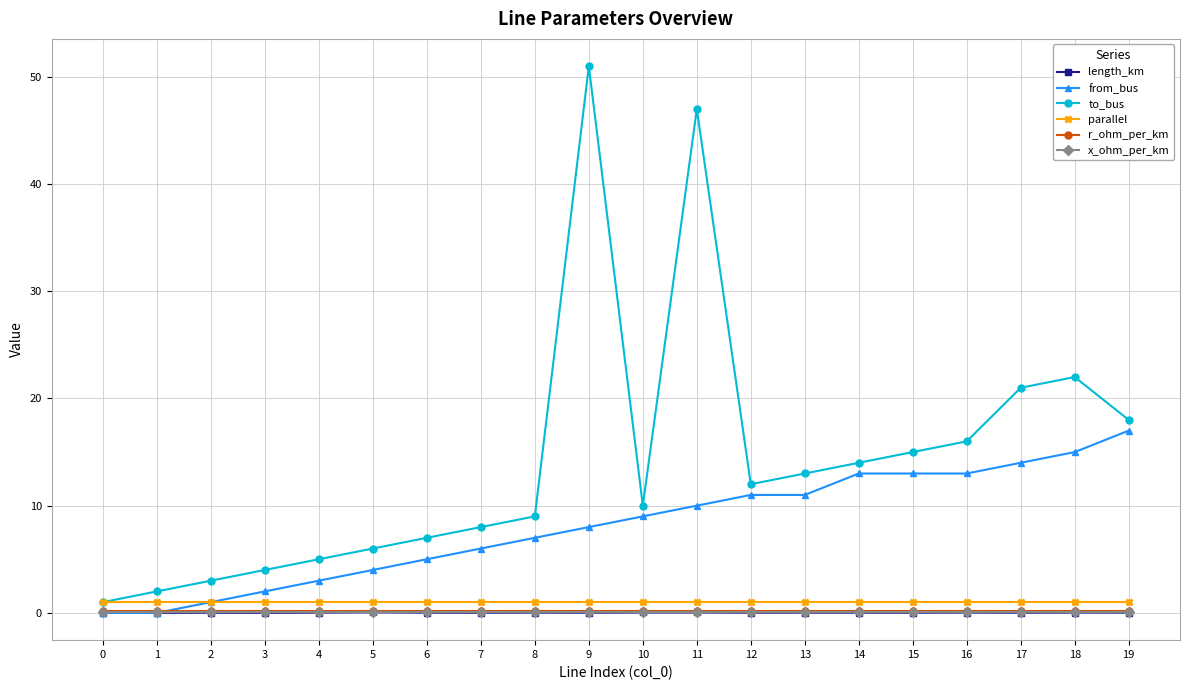

Which series changed the most between 2 and 16?

to_bus